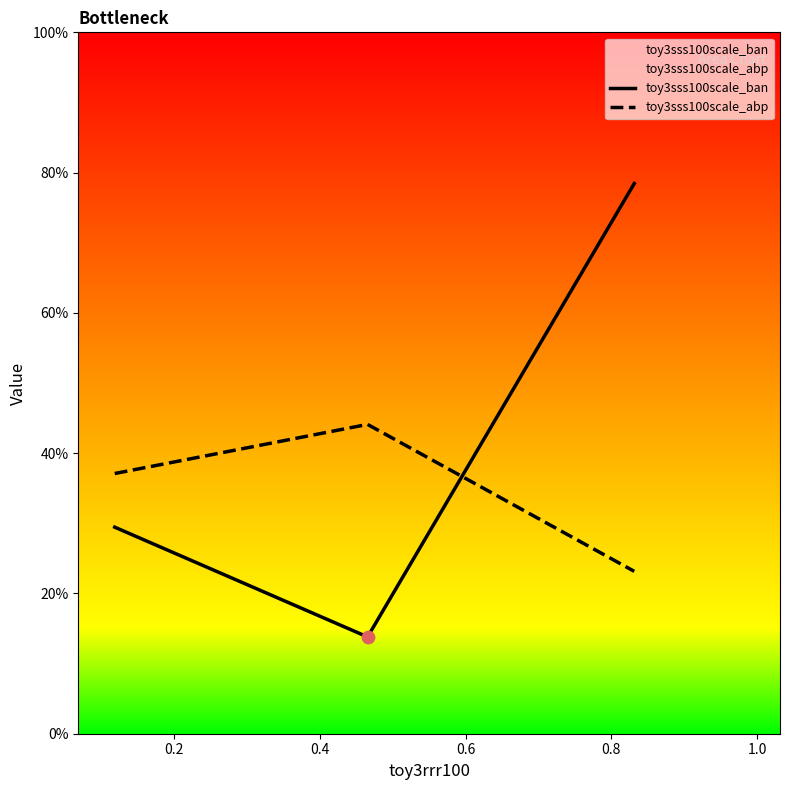

Which series has the widest spread of Y values?

toy3sss100scale_ban